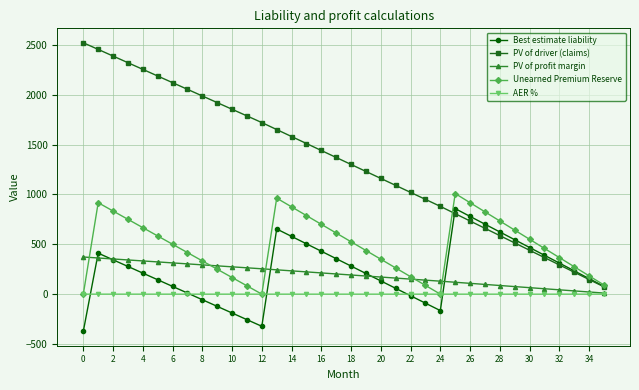

Which series has the widest spread of values?

PV of driver (claims)